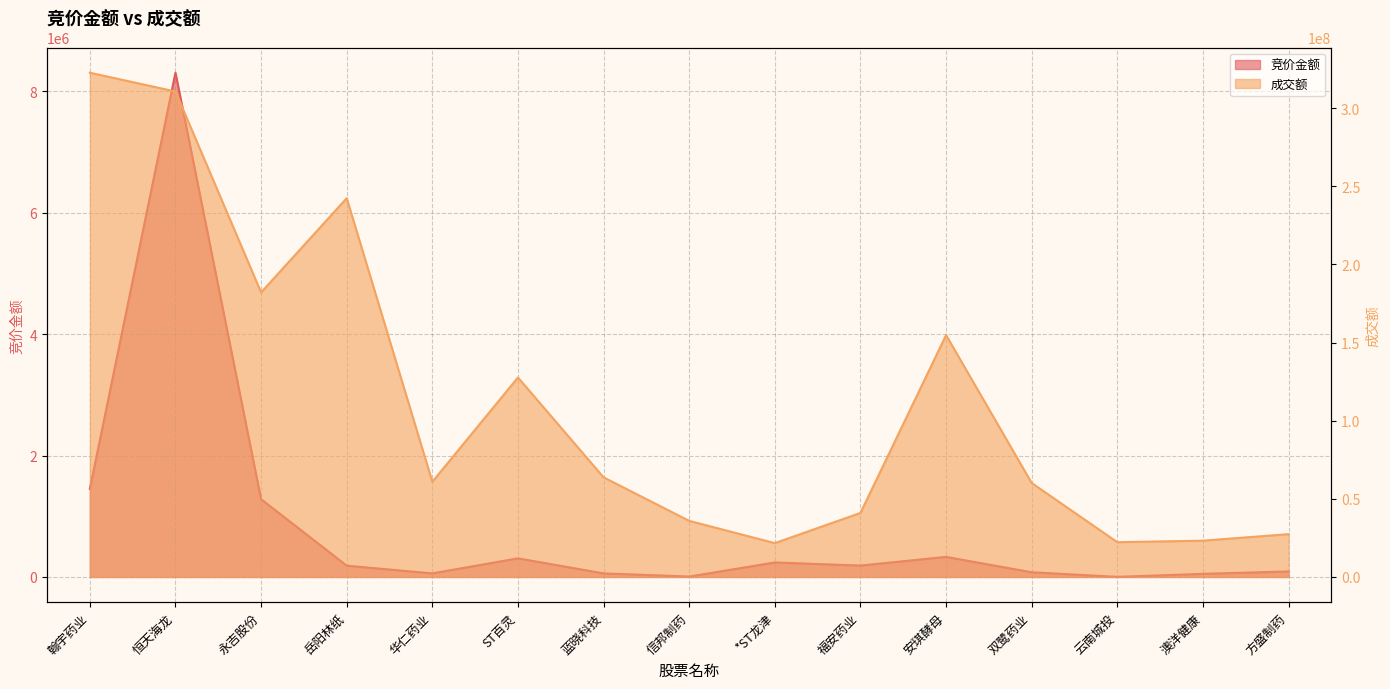

True or false: 成交额 and 竞价金额 cross at least once.

False